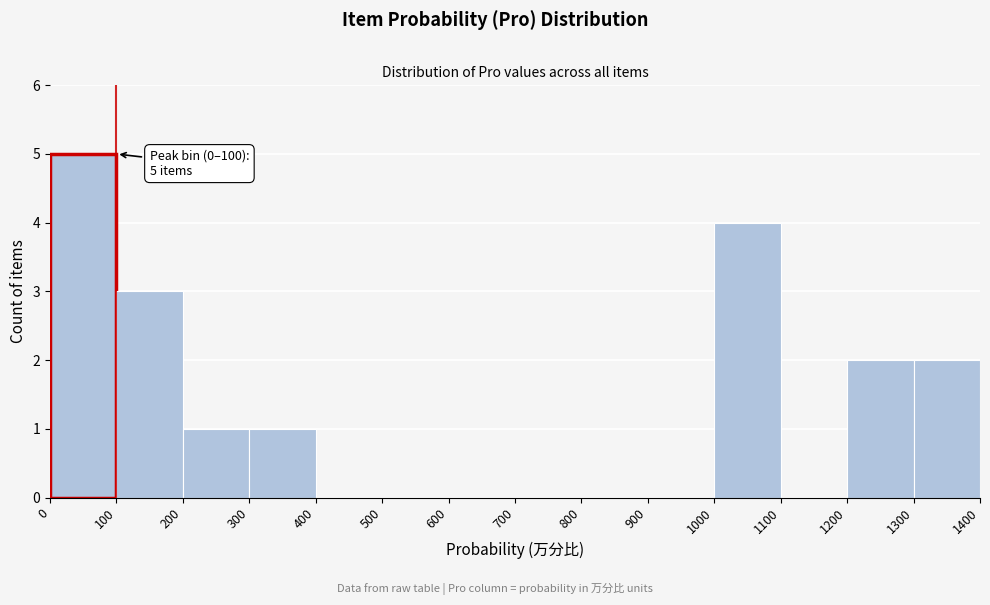

Over which range of the x-axis is the bar tallest?

0 to 100